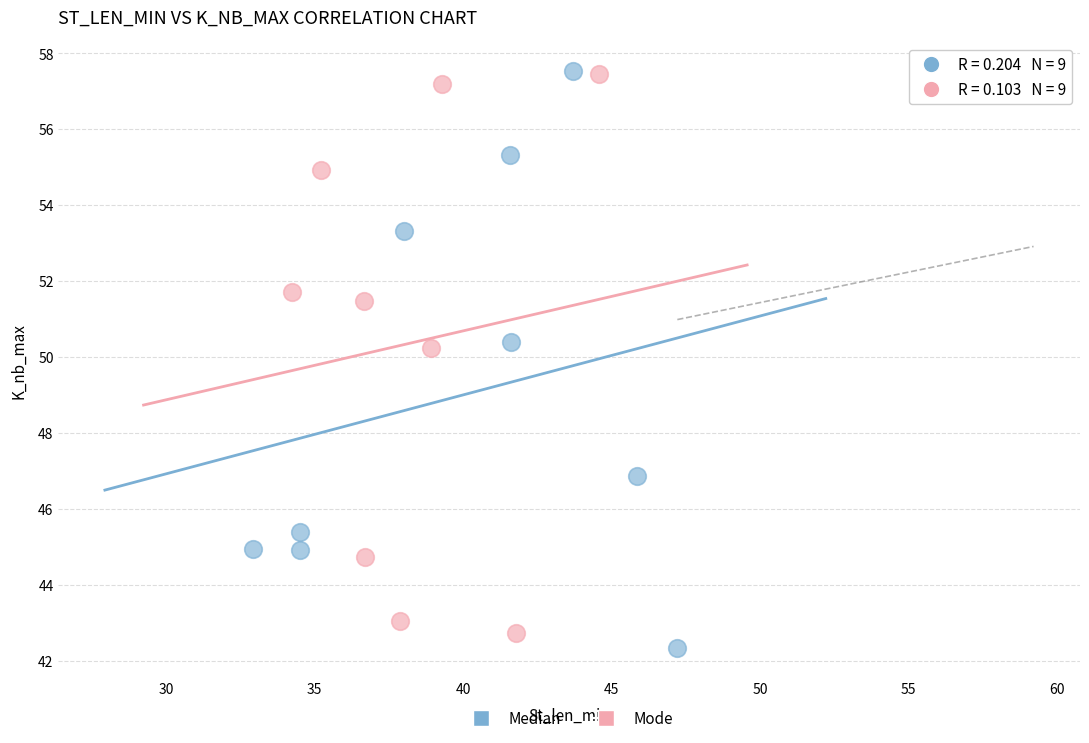

What are all the series names shown in the legend?

Median, Mode